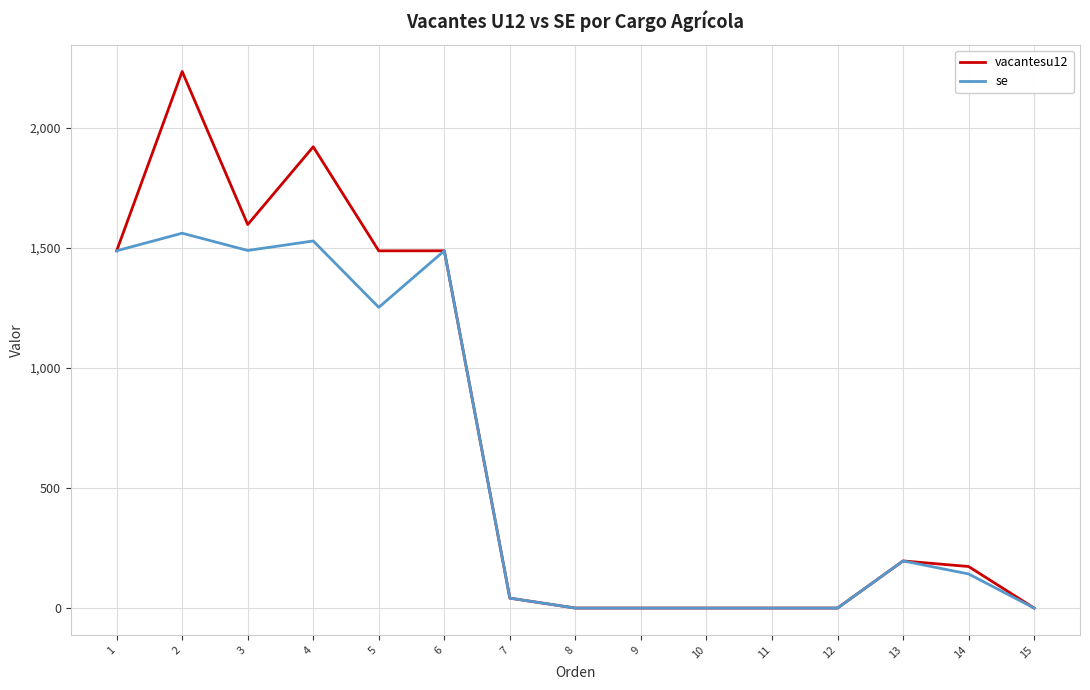

Where does the se series first go above 142?

1